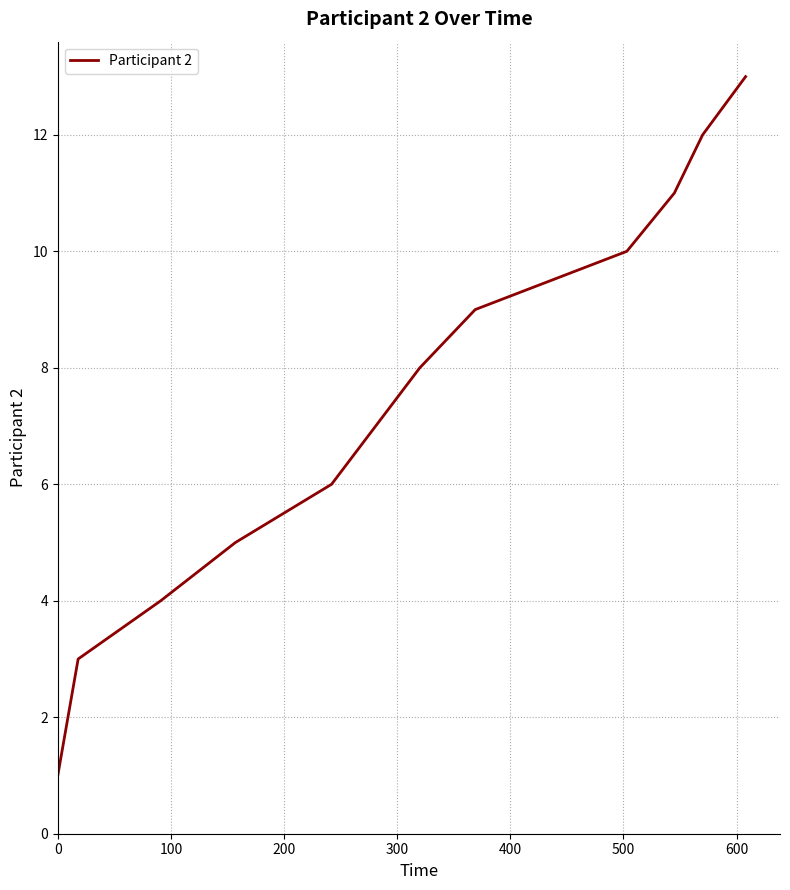

What is the difference between the maximum and minimum values?

12